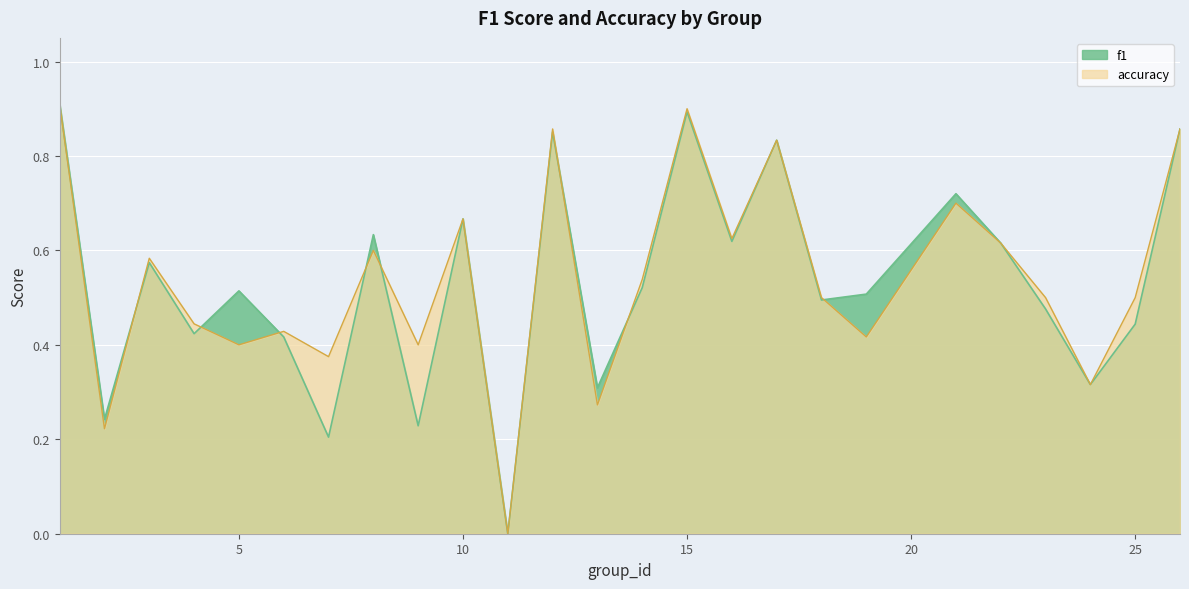

Which series has the widest spread of values?

f1